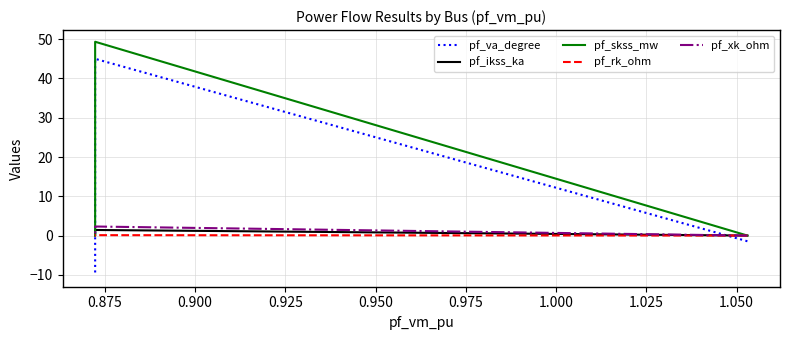

How many positive values does the pf_ikss_ka series have?

1